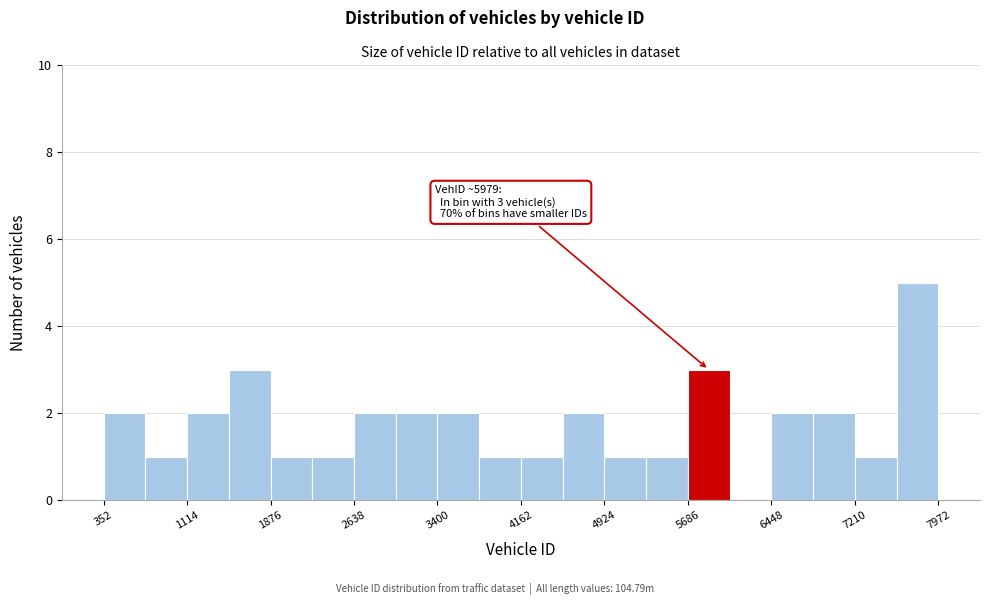

Read against the x-axis, roughly where is the centre of the tallest bar?

7800